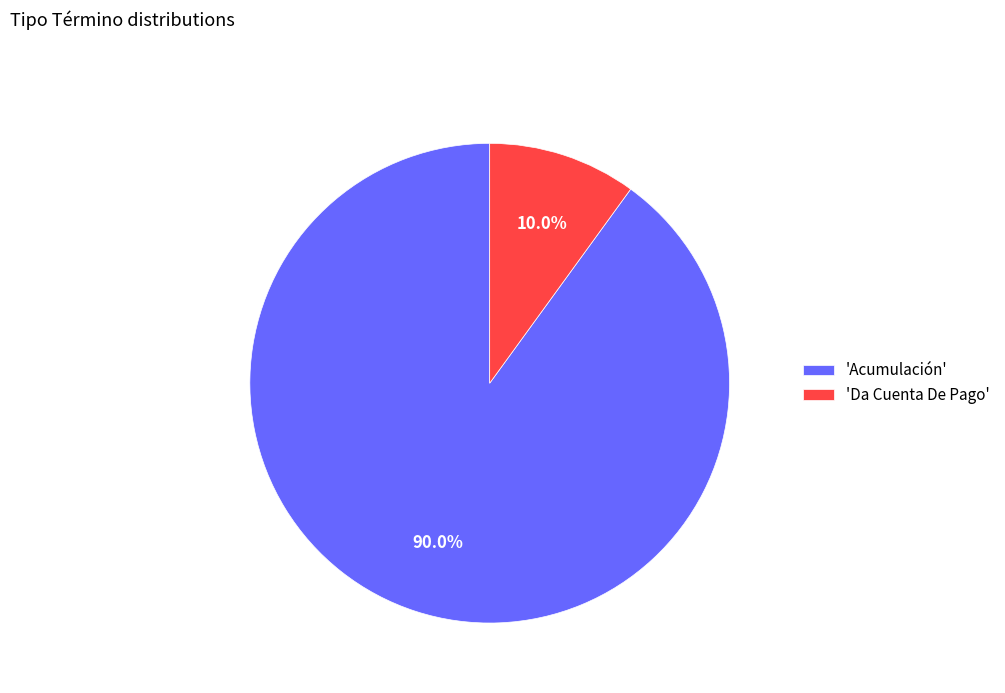

What is the smallest slice in the pie chart?

'Da Cuenta De Pago'